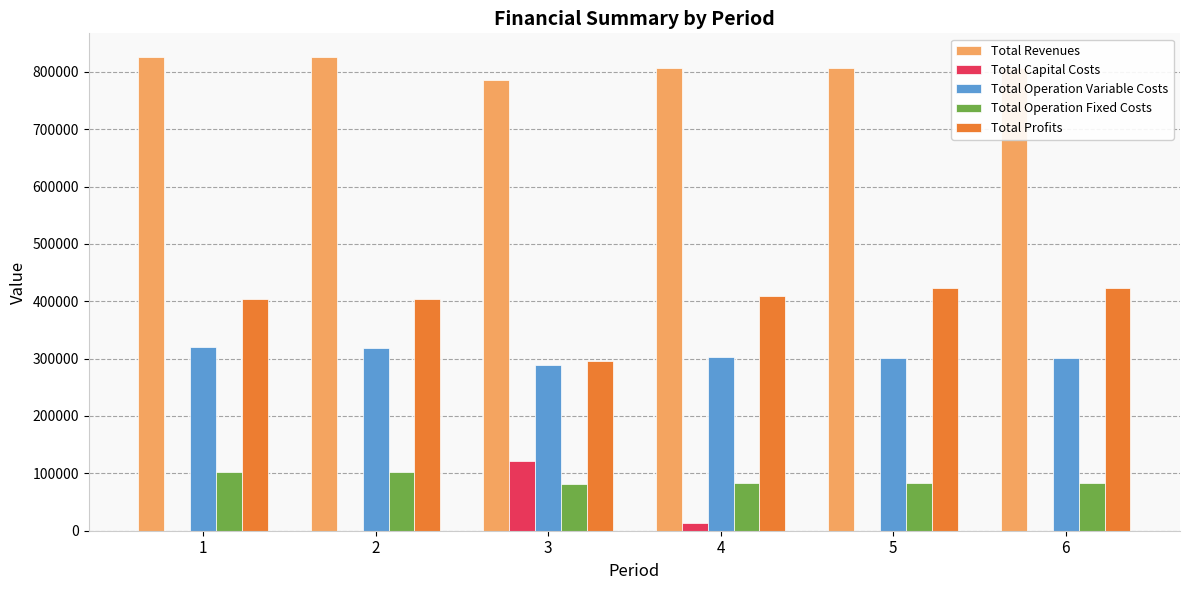

Is the value of Total Revenues at 1 greater than the value of Total Operation Variable Costs at 6?

Yes